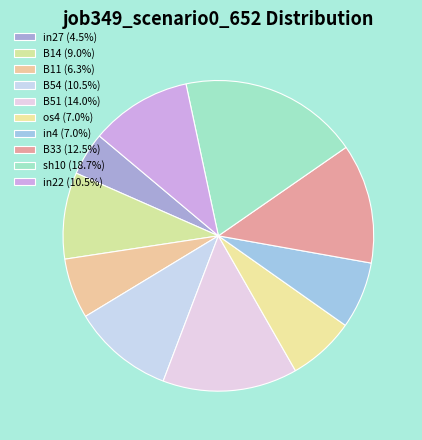

How many segments does this pie chart have?

10